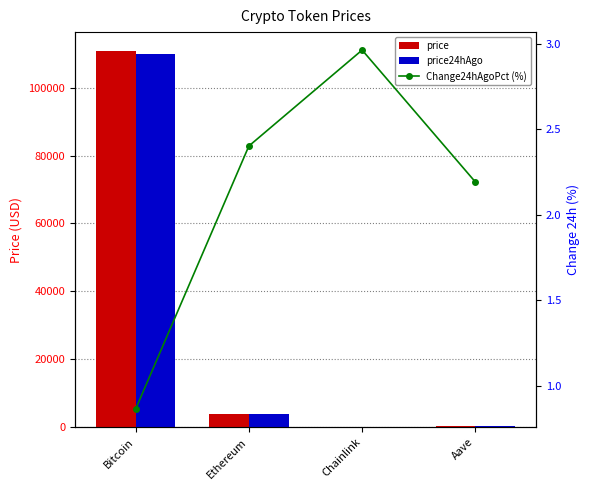

How many groups of bars are there?

4